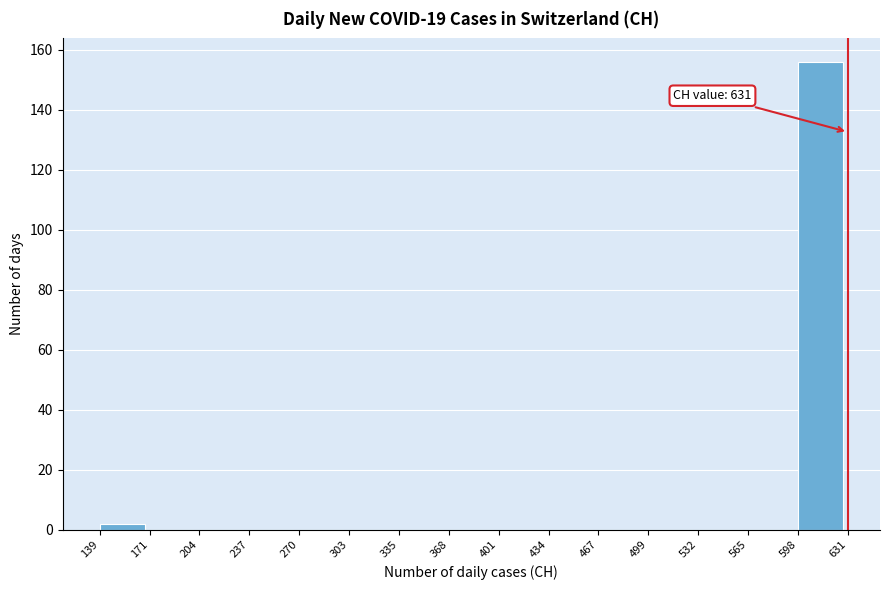

Which range on the x-axis has the tallest bar?

598 to 631